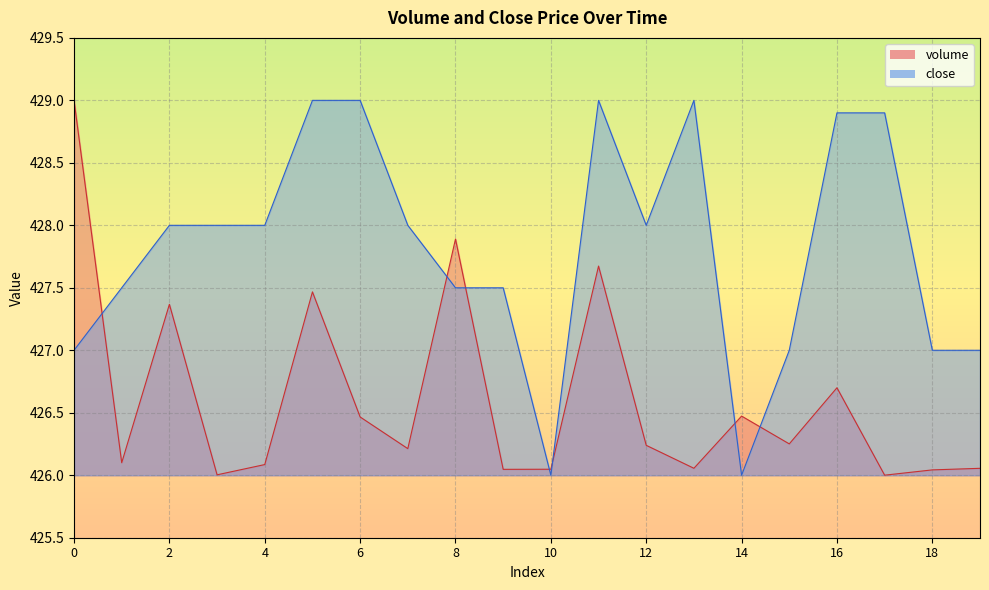

The volume series shows 102.7 at 7. True or false?

False